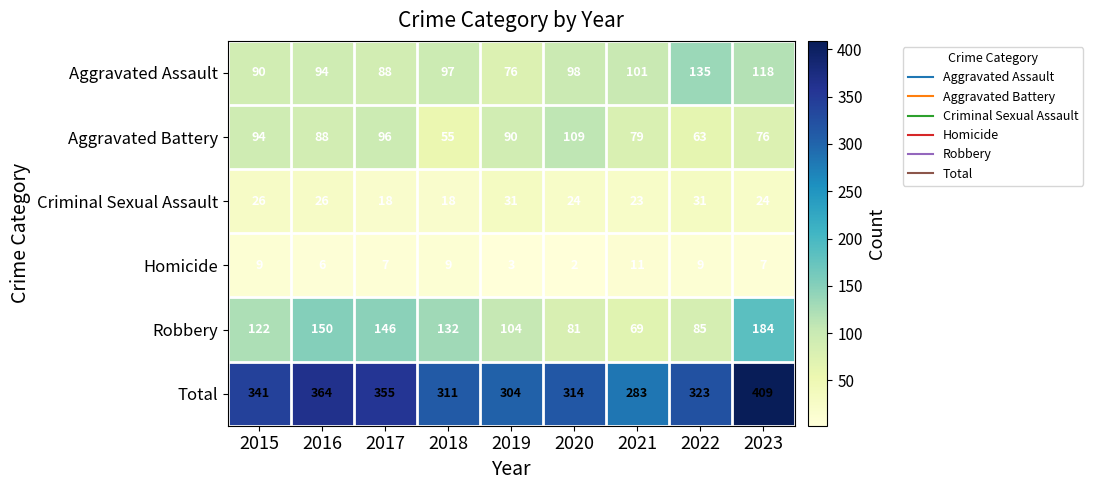

Which series has the widest spread of values?

Total